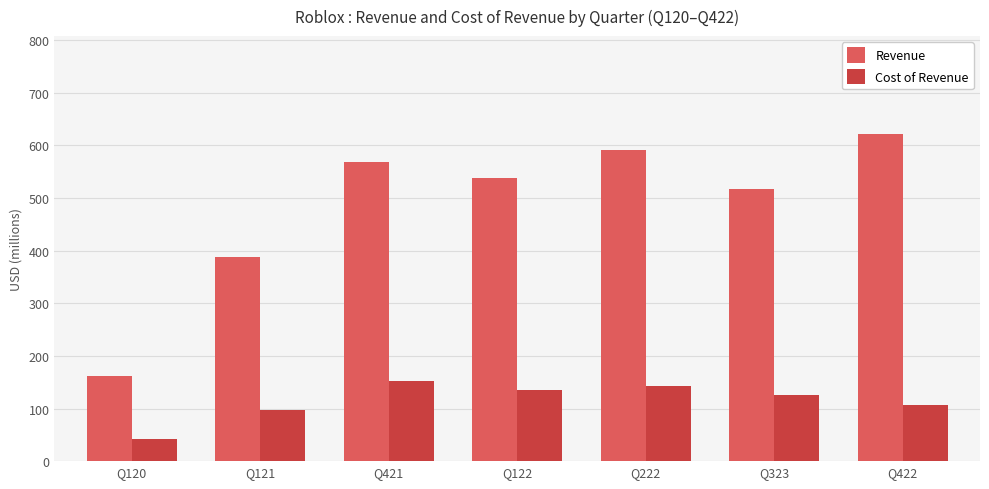

Count the number of data series in this chart.

2